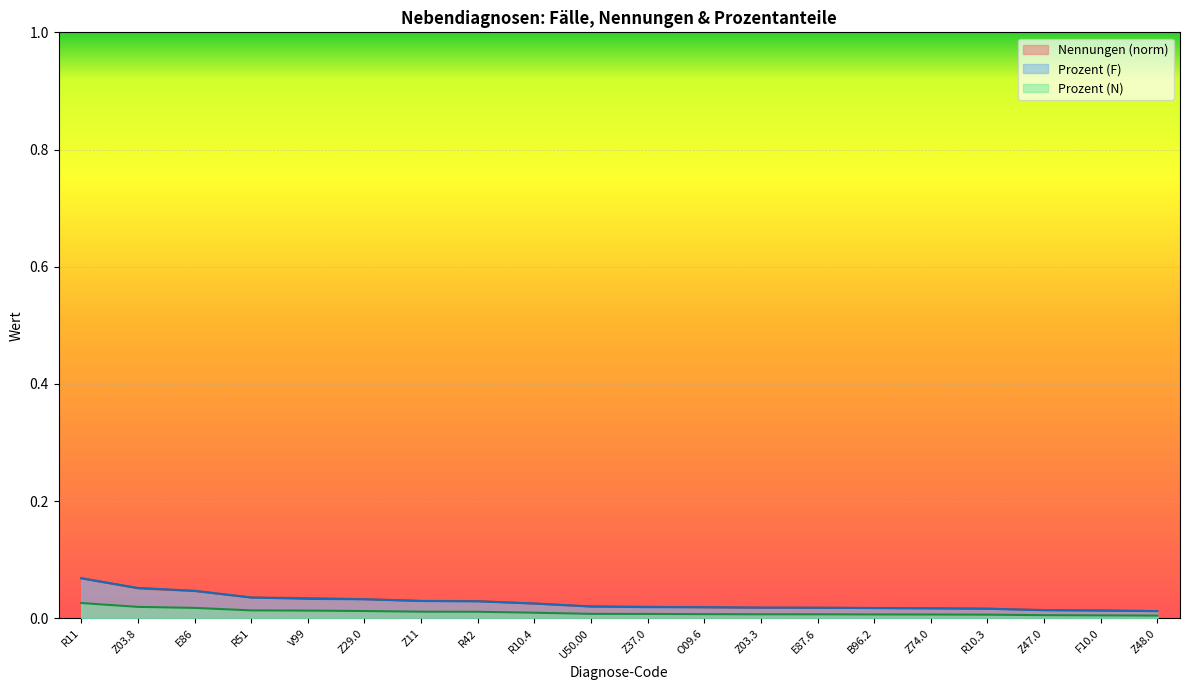

Reading left to right, list all the values displayed in this chart.

Nennungen: R11=0.1	Z03.8=0.1	E86=0.0	R51=0.0	V99=0.0	Z29.0=0.0	Z11=0.0	R42=0.0	R10.4=0.0	U50.00=0.0	Z37.0=0.0	O09.6=0.0	Z03.3=0.0	E87.6=0.0	B96.2=0.0	Z74.0=0.0	R10.3=0.0	Z47.0=0.0	F10.0=0.0	Z48.0=0.0
Prozent (F): R11=0.1	Z03.8=0.1	E86=0.0	R51=0.0	V99=0.0	Z29.0=0.0	Z11=0.0	R42=0.0	R10.4=0.0	U50.00=0.0	Z37.0=0.0	O09.6=0.0	Z03.3=0.0	E87.6=0.0	B96.2=0.0	Z74.0=0.0	R10.3=0.0	Z47.0=0.0	F10.0=0.0	Z48.0=0.0
Prozent (N): R11=0.0	Z03.8=0.0	E86=0.0	R51=0.0	V99=0.0	Z29.0=0.0	Z11=0.0	R42=0.0	R10.4=0.0	U50.00=0.0	Z37.0=0.0	O09.6=0.0	Z03.3=0.0	E87.6=0.0	B96.2=0.0	Z74.0=0.0	R10.3=0.0	Z47.0=0.0	F10.0=0.0	Z48.0=0.0